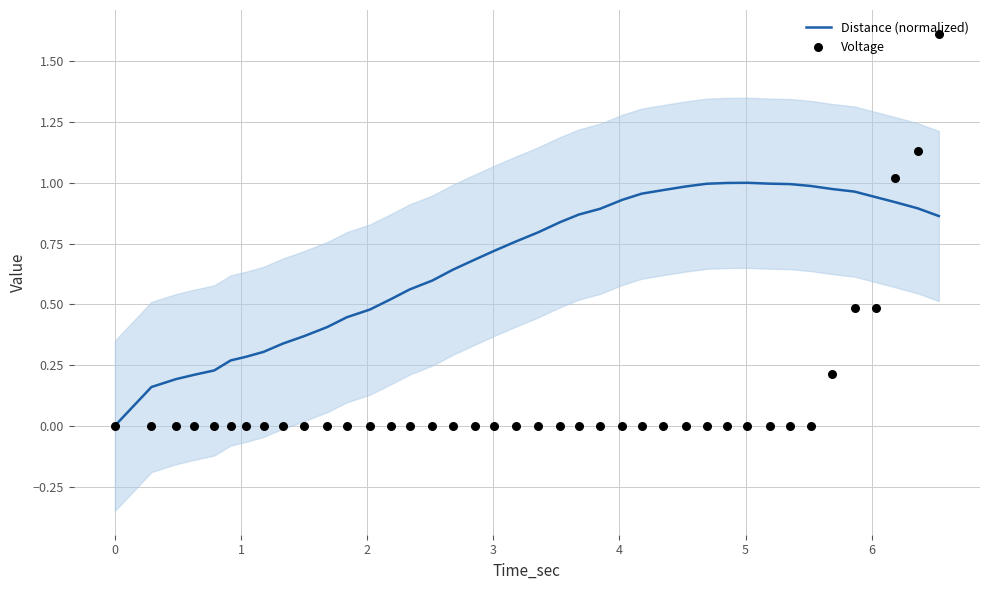

Which series contains the highest Y value?

Voltage